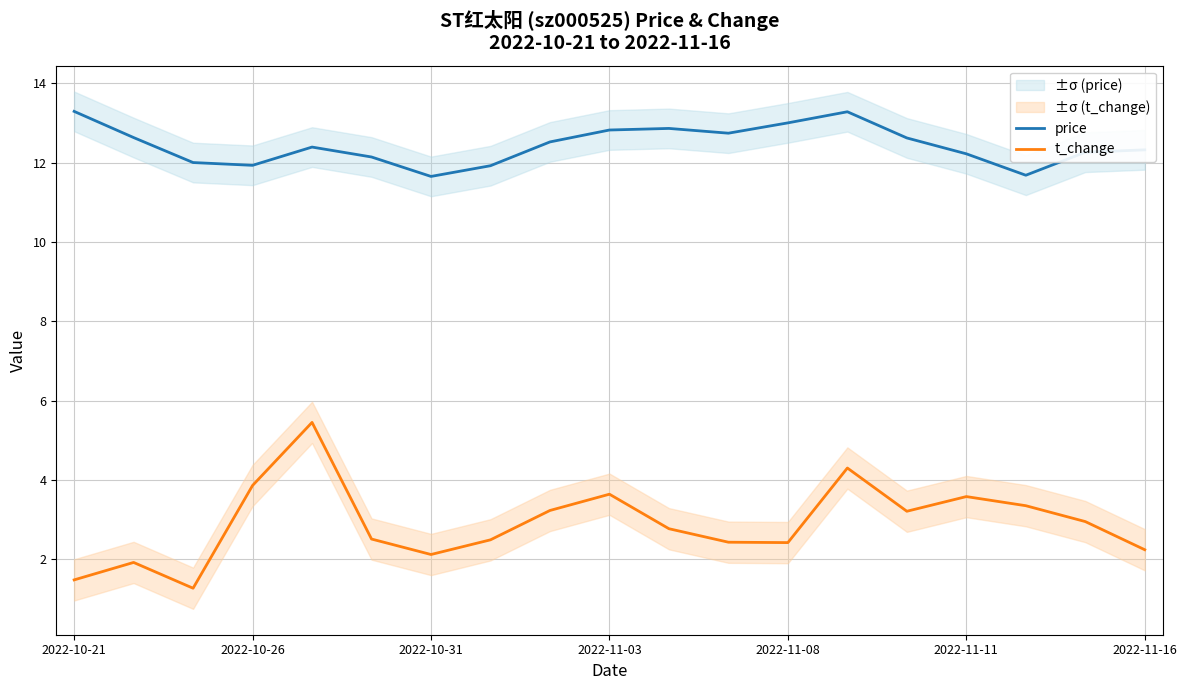

Which has a higher value, 14 or 8?

14